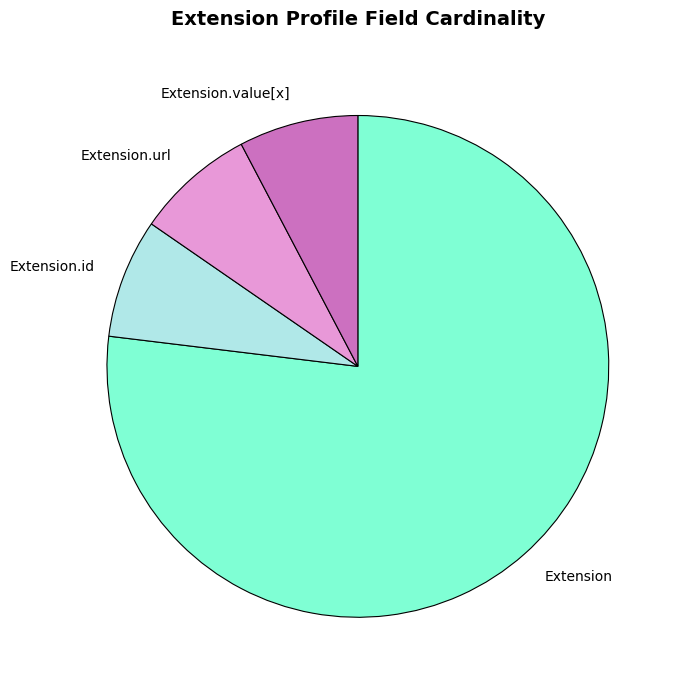

True or false: Extension accounts for 77% of the total.

True